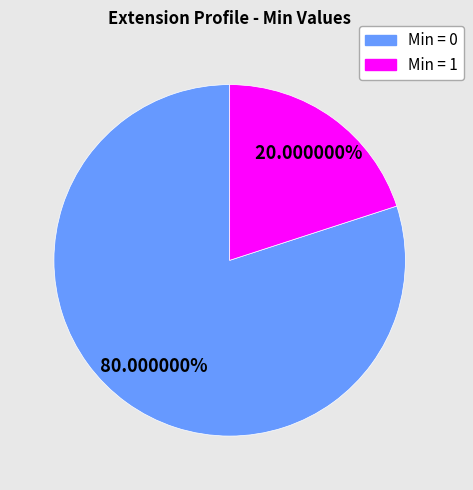

Is there any slice that represents more than half of the pie?

Yes